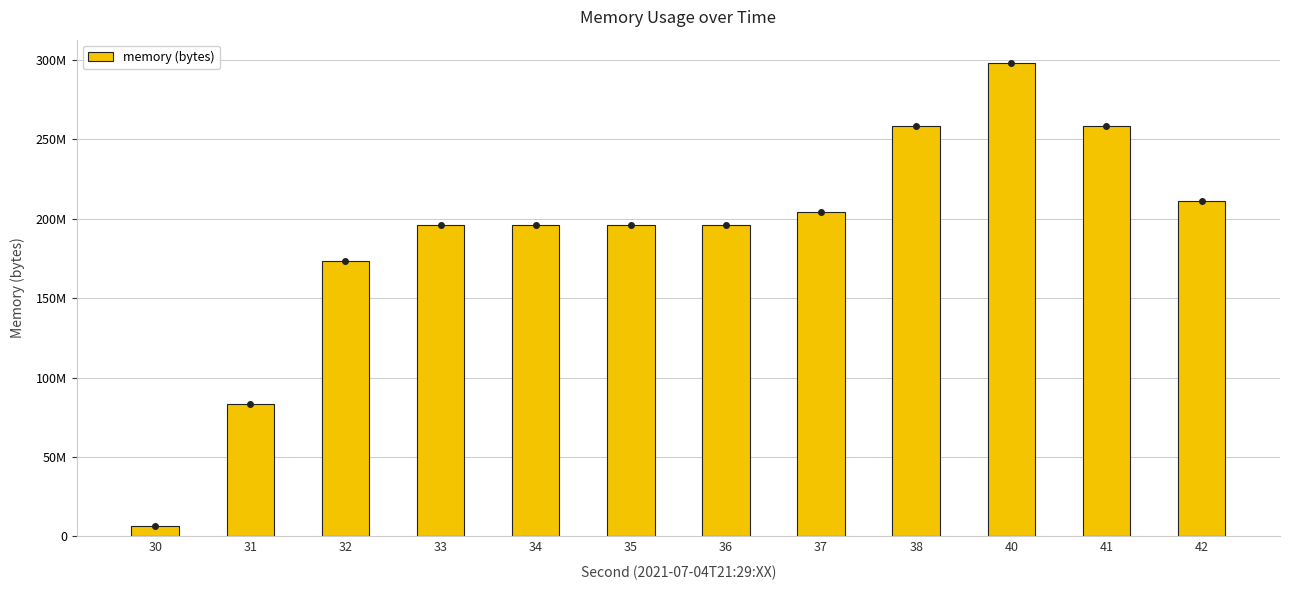

Is it true that the value at 34 is 196136960?

True